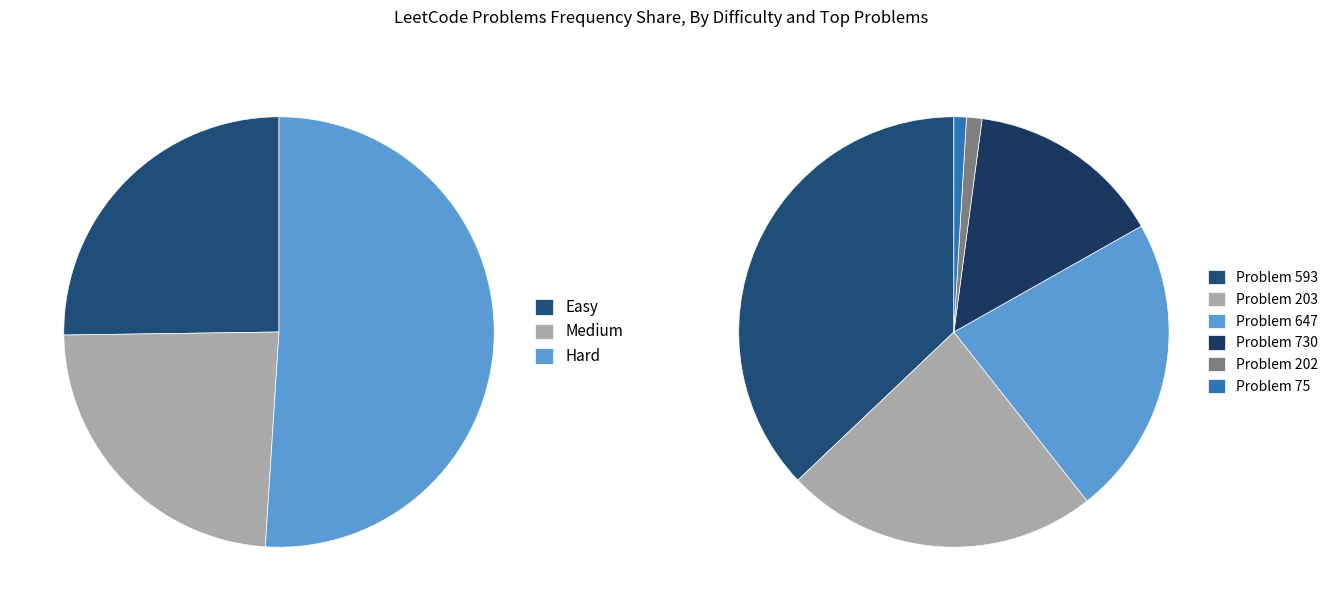

Is there a majority slice in this chart?

No